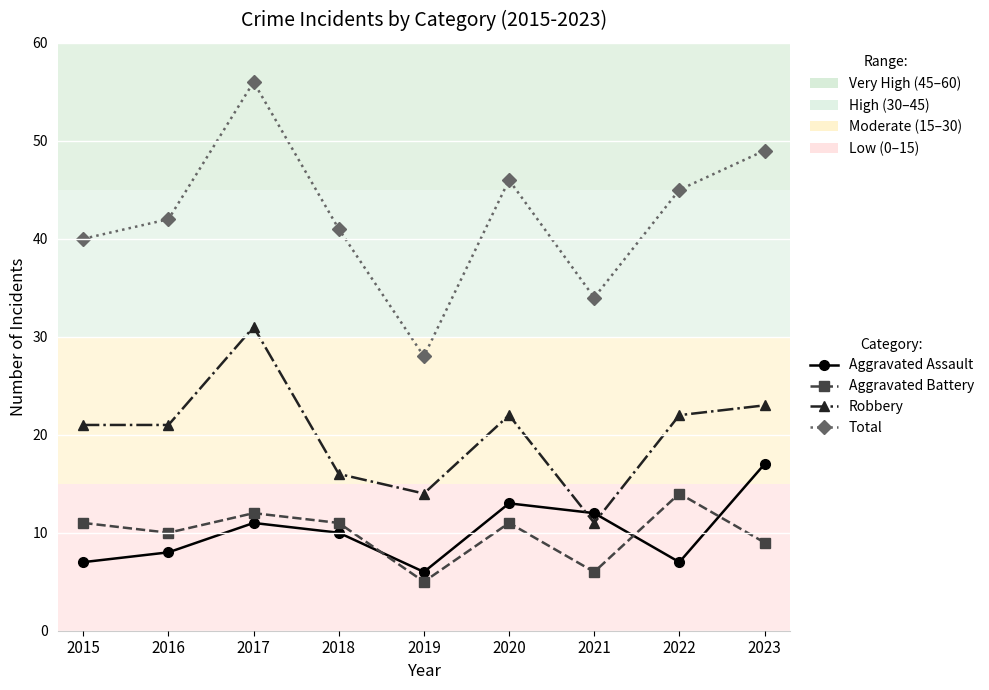

What is the difference between the second highest and minimum values in the Total series?

21